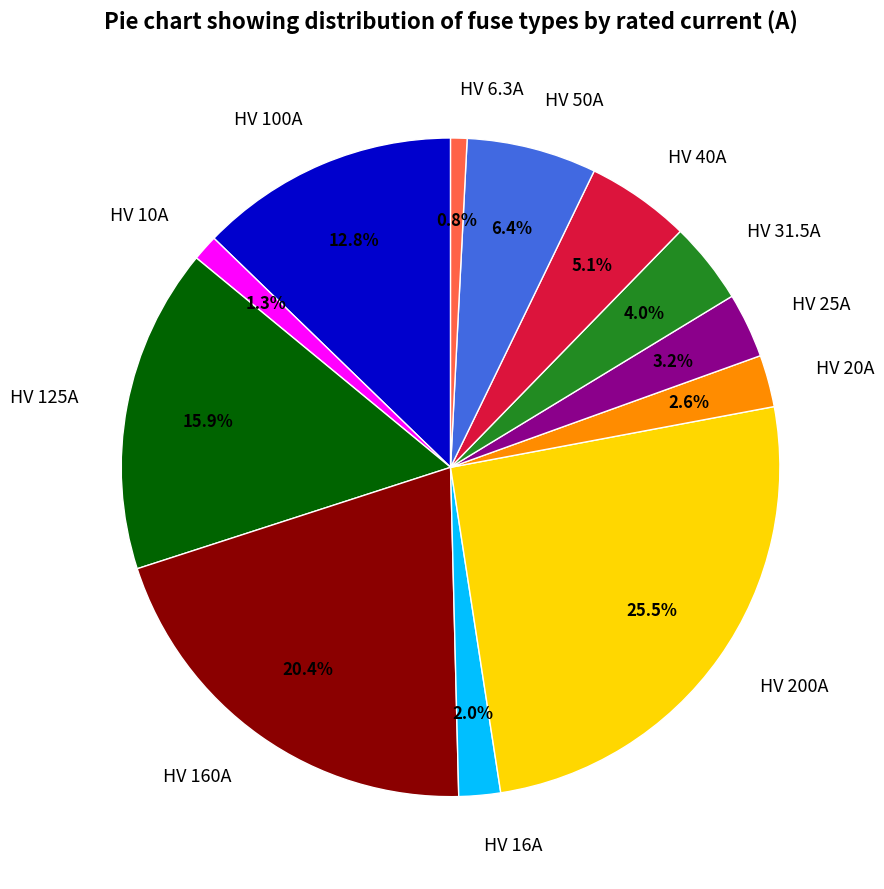

Count the number of slices in the pie.

12